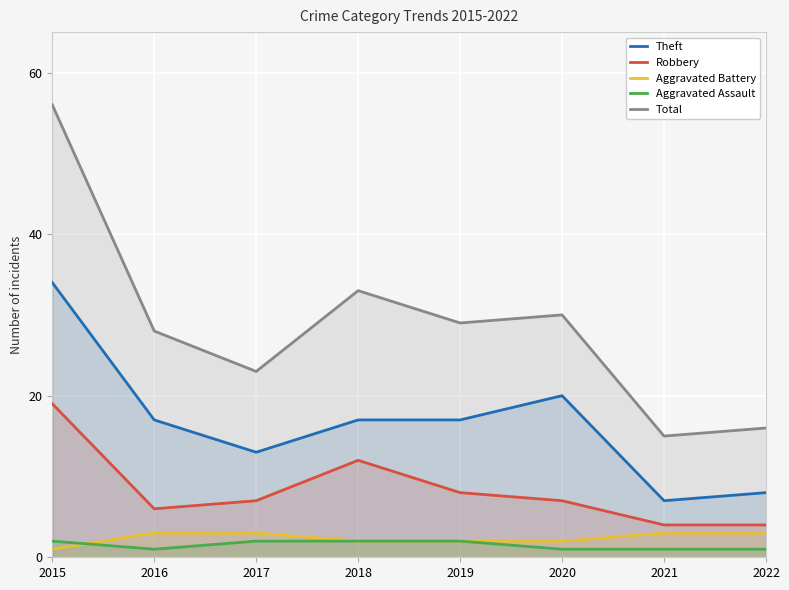

What is the total value across all series at 2021?

30